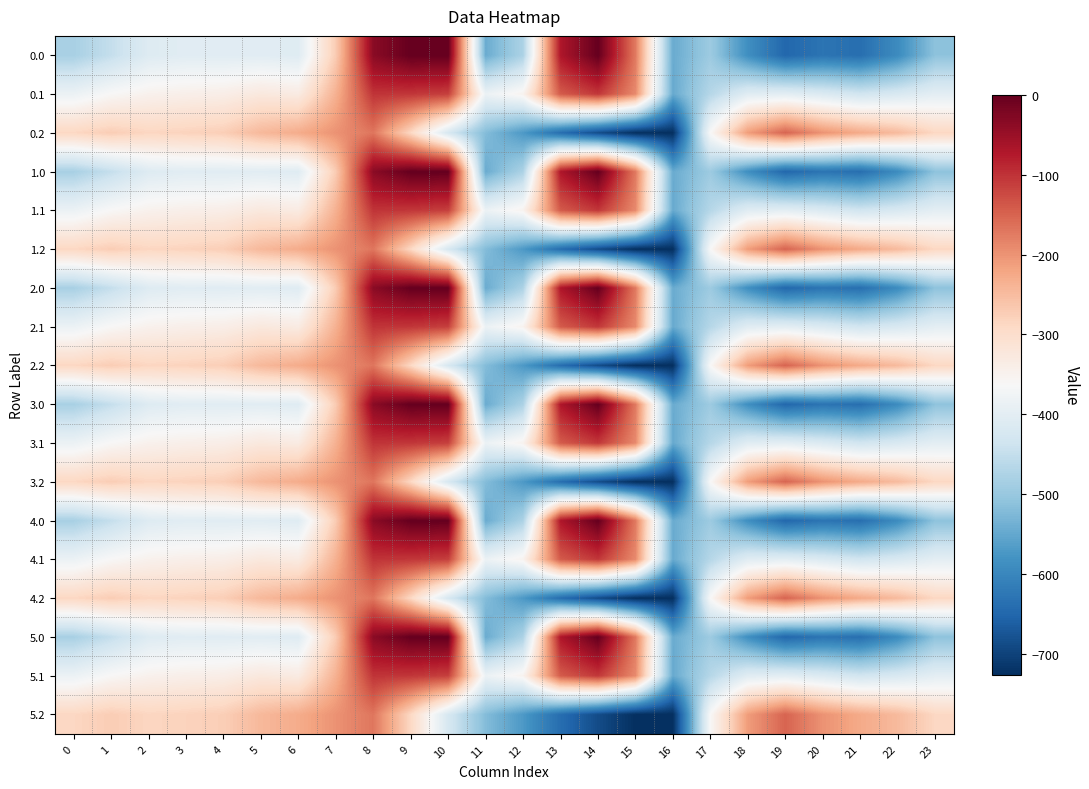

Which has a higher value, 13 or 21?

13